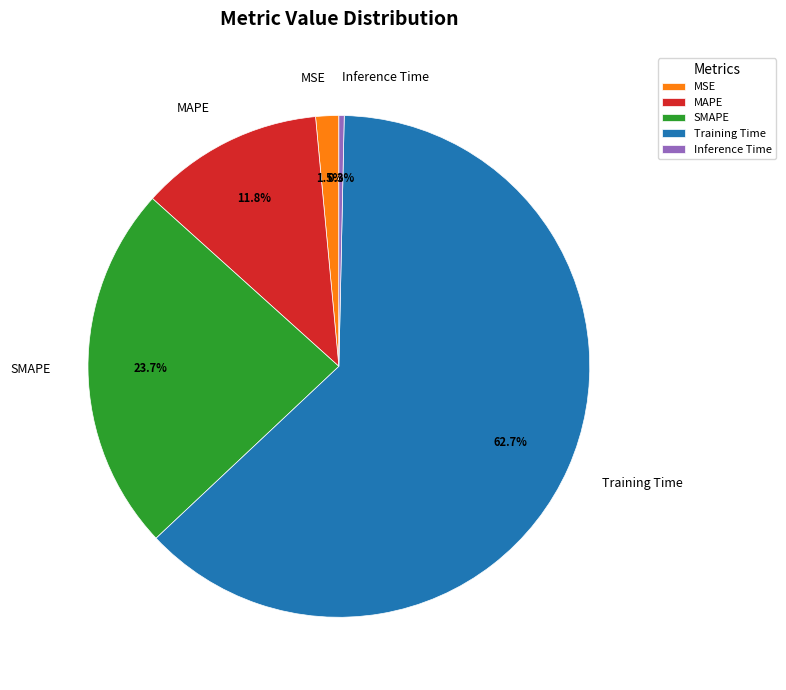

What percentage is the Training Time slice, to the nearest percent?

63%